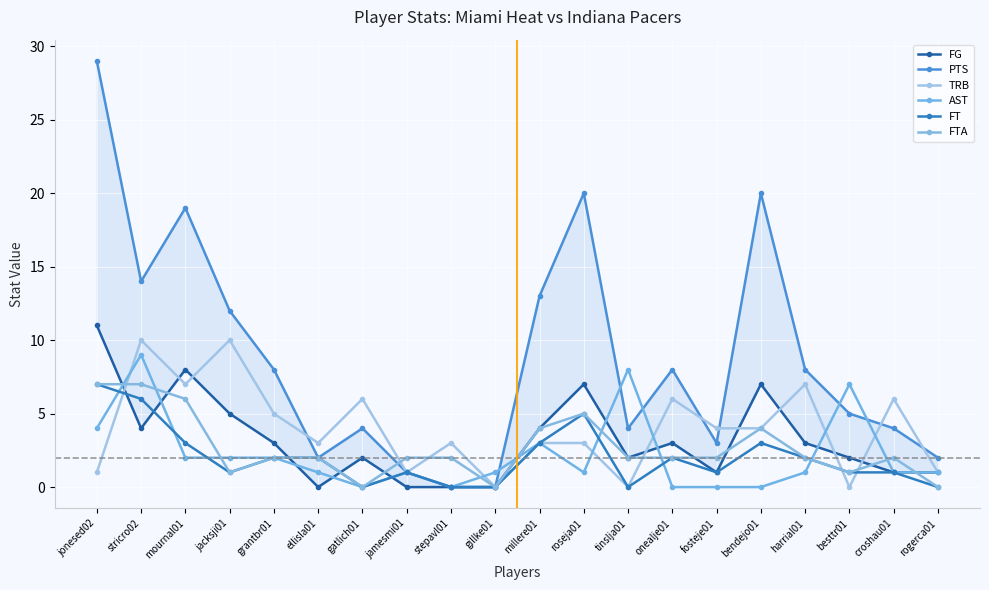

Between which two adjacent categories do TRB and FTA first intersect?

jonesed02 and stricro02